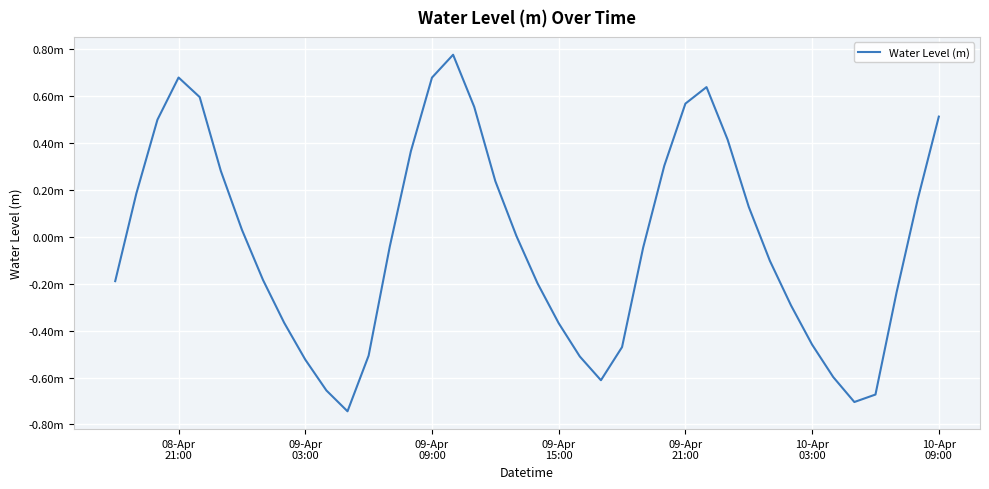

Is this an area chart (filled region under the line)?

No